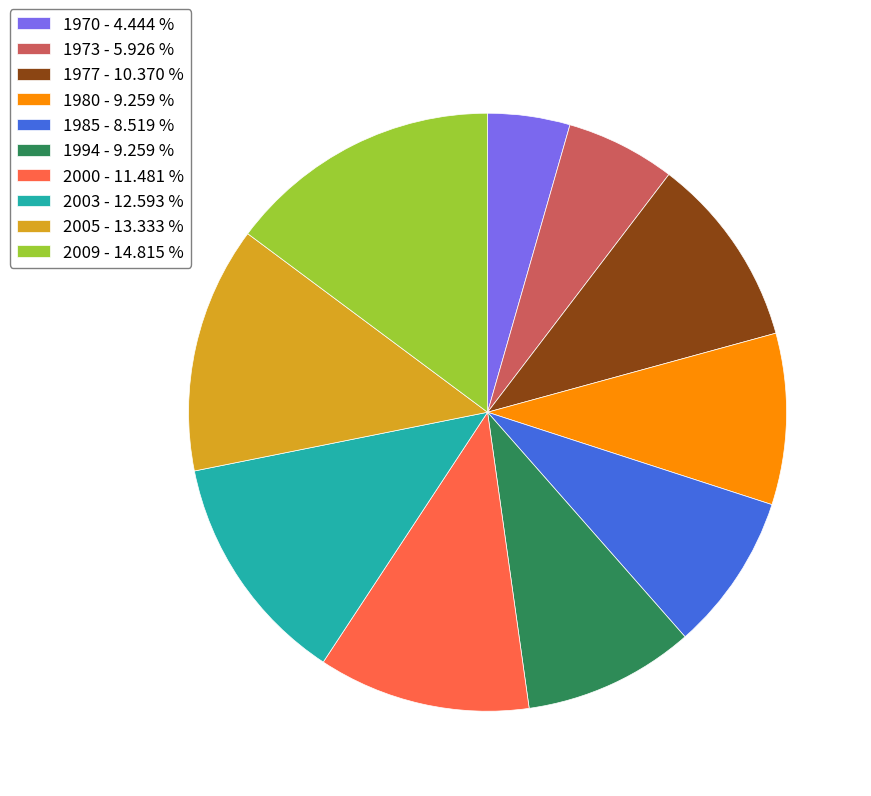

Which has a higher value, 2003 - 12.593 % or 1977 - 10.370 %?

2003 - 12.593 %